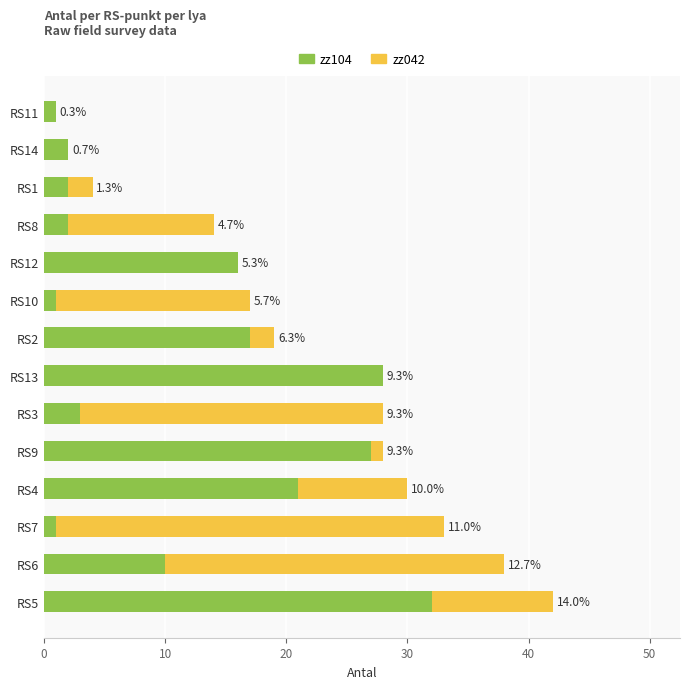

What are all the series names shown in the legend?

zz104, zz042